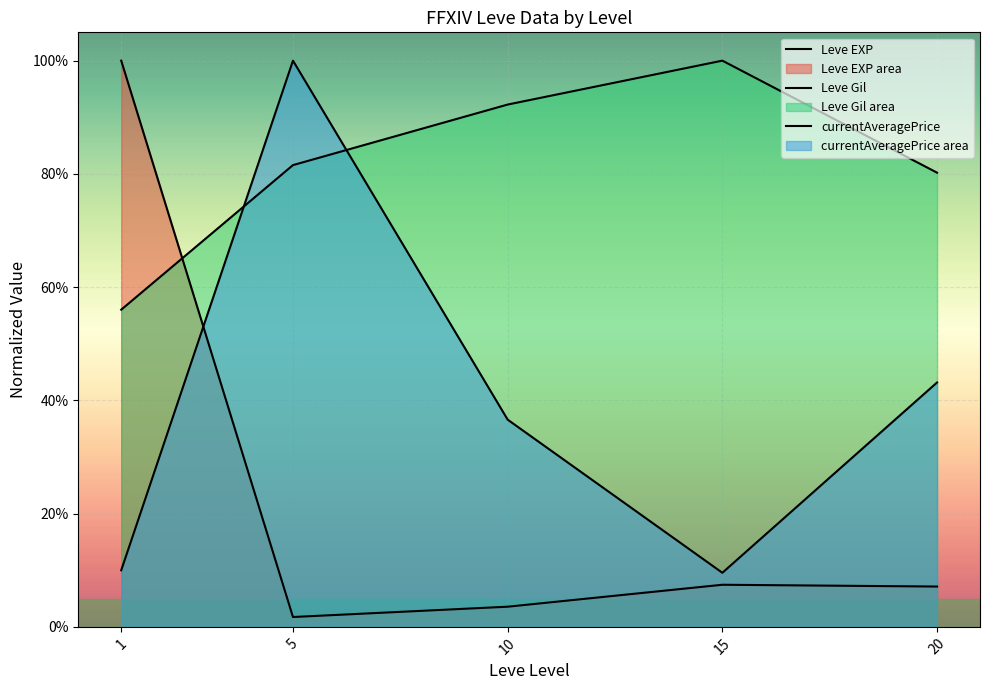

Which series changed the most between 5 and 15?

currentAveragePrice